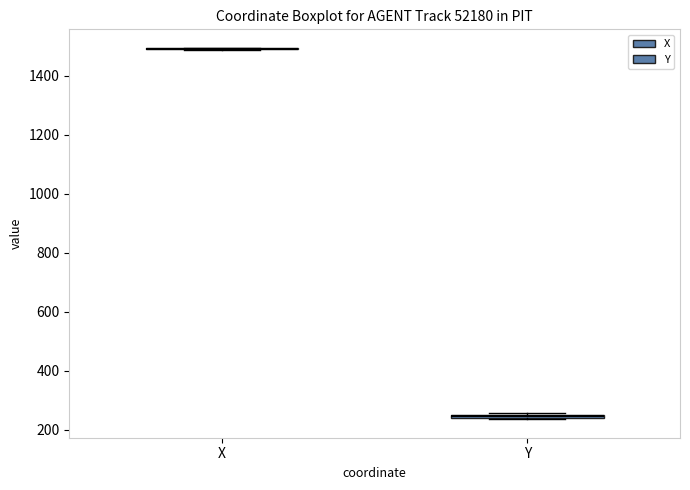

Where is the upper edge of the box for Y on the y-axis? The values are not printed on the chart, so give them approximately, as read against the axis.

260